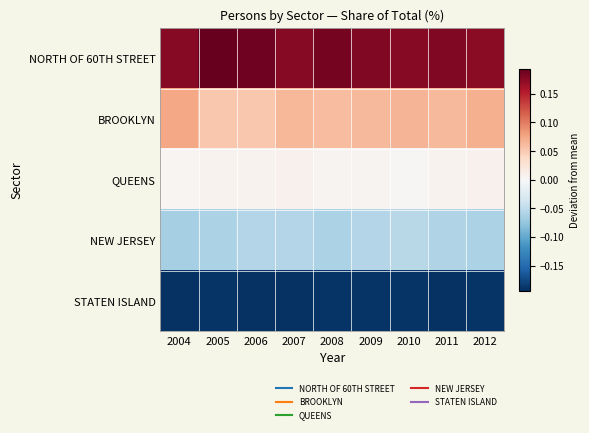

Reading left to right, list all the values displayed in this chart.

NORTH OF 60TH STREET: 2004=0.2	2005=0.2	2006=0.2	2007=0.2	2008=0.2	2009=0.2	2010=0.2	2011=0.2	2012=0.2
BROOKLYN: 2004=0.1	2005=0.1	2006=0.1	2007=0.1	2008=0.1	2009=0.1	2010=0.1	2011=0.1	2012=0.1
QUEENS: 2004=0.0	2005=0.0	2006=0.0	2007=0.0	2008=0.0	2009=0.0	2010=0.0	2011=0.0	2012=0.0
NEW JERSEY: 2004=-0.1	2005=-0.1	2006=-0.1	2007=-0.1	2008=-0.1	2009=-0.1	2010=-0.1	2011=-0.1	2012=-0.1
STATEN ISLAND: 2004=-0.2	2005=-0.2	2006=-0.2	2007=-0.2	2008=-0.2	2009=-0.2	2010=-0.2	2011=-0.2	2012=-0.2